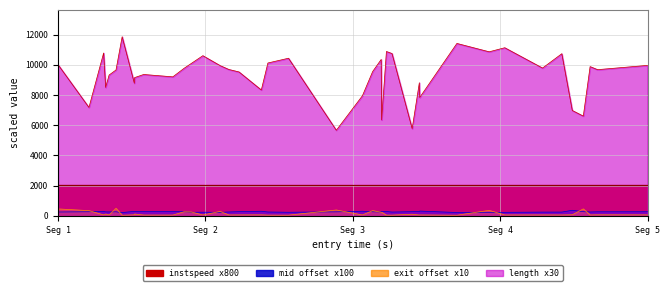

Is the value of mid at 37 greater than the value of instspeed at 9?

Yes